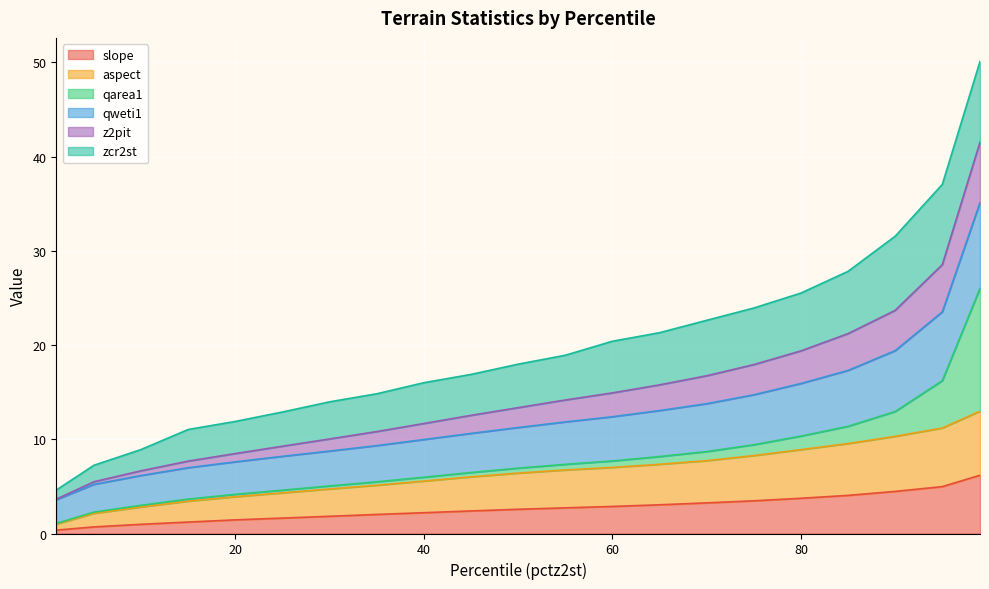

Is the value of qweti1 at 55 greater than the value of aspect at 5?

Yes